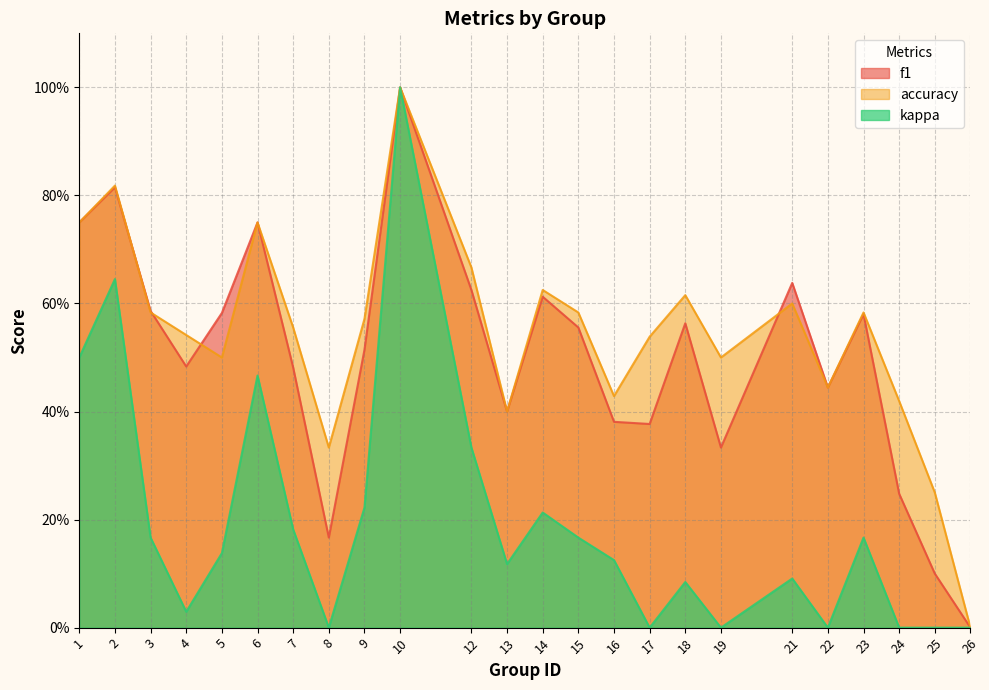

Is the value of accuracy at 13 greater than the value of kappa at 8?

Yes